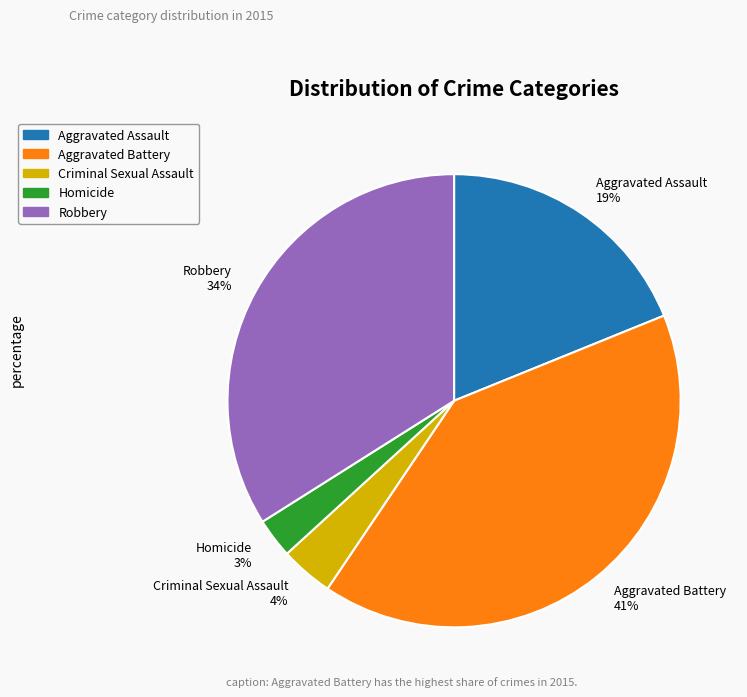

Is the sum of Robbery 34% and Aggravated Assault 19% greater than half?

Yes